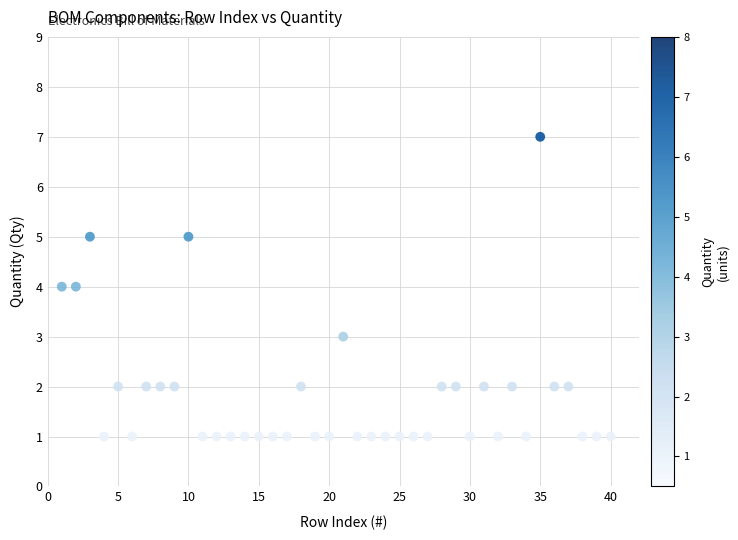

What is the range of X values (max minus min)?

39